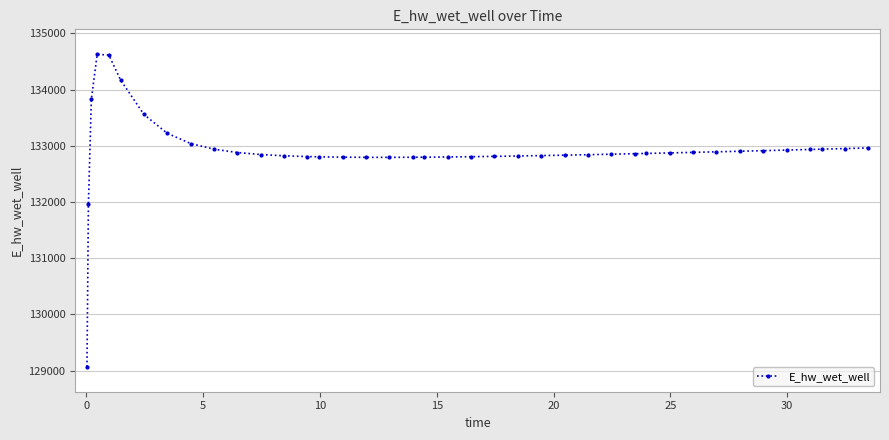

What is the value of the 6th point from the left?

134170.9